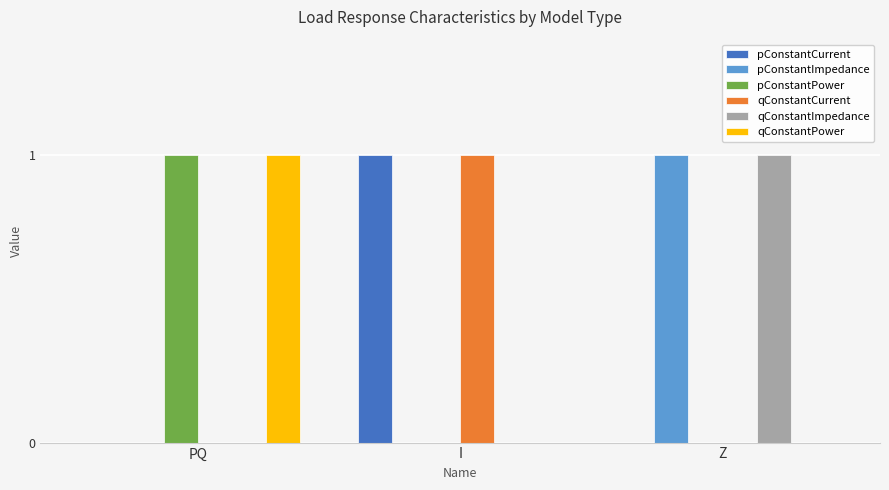

The qConstantImpedance series shows 1 at PQ. True or false?

False